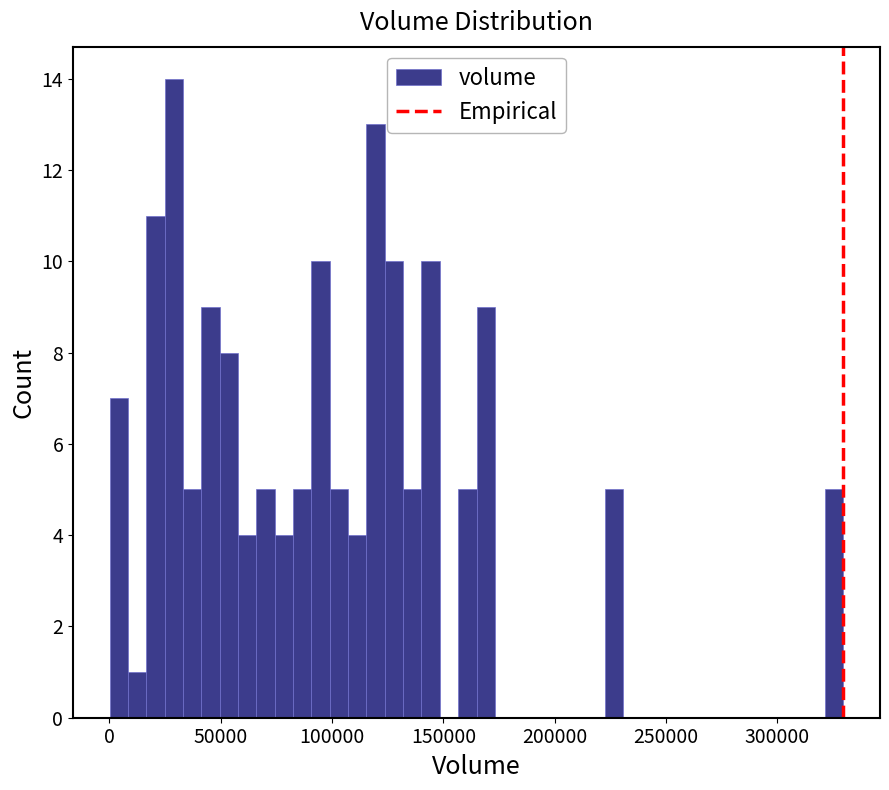

Read against the x-axis, roughly where is the centre of the tallest bar?

30000